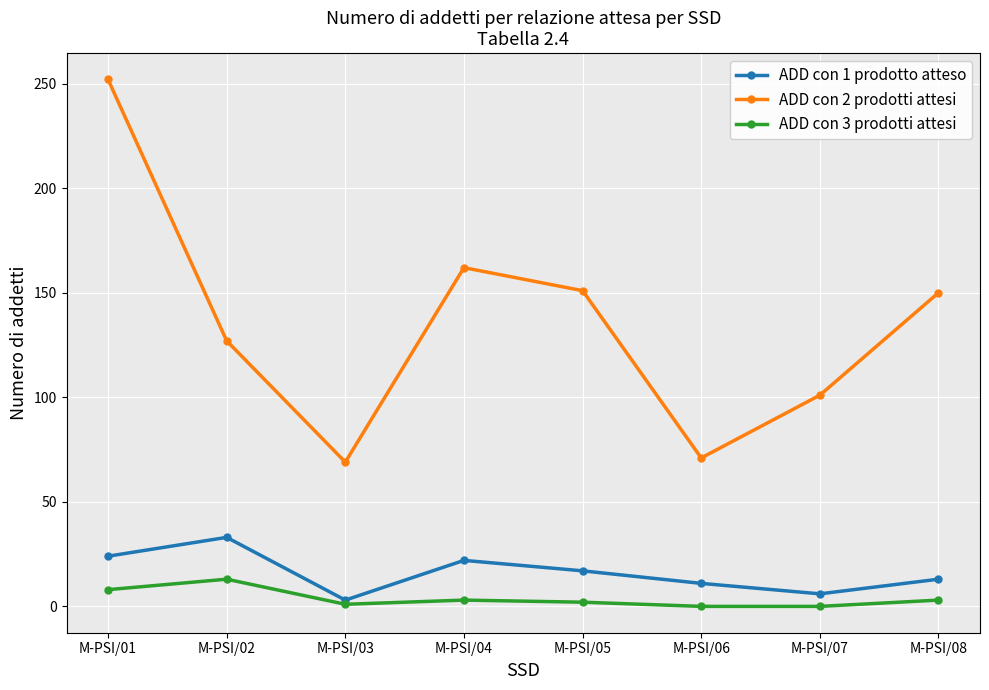

At which label does ADD con 1 prodotto atteso first exceed 17?

M-PSI/01